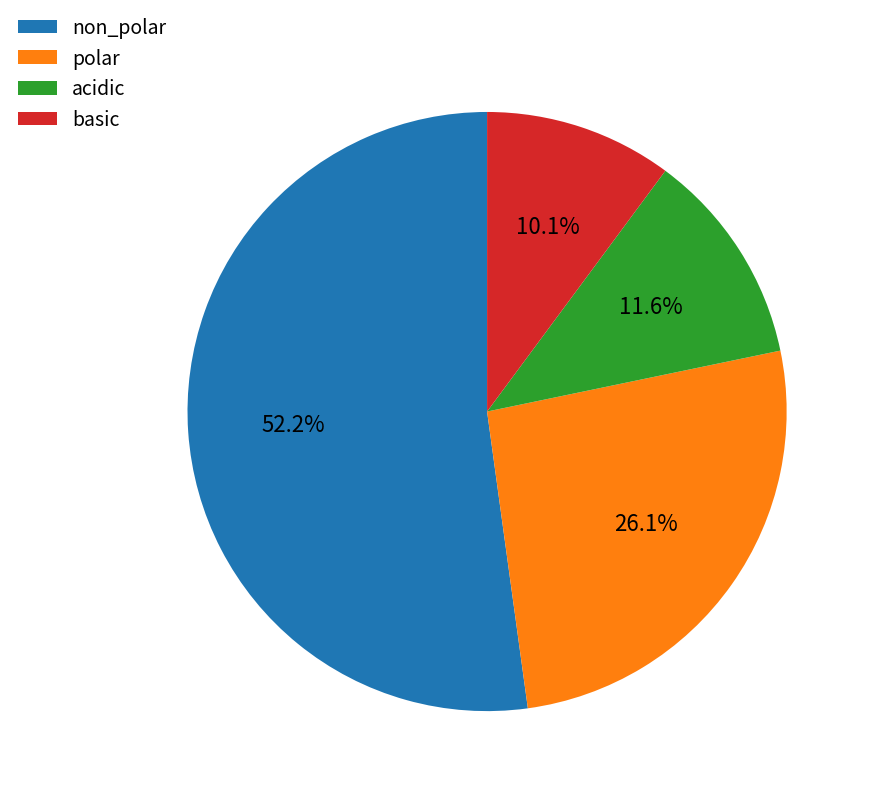

How many slices are in this pie chart?

4